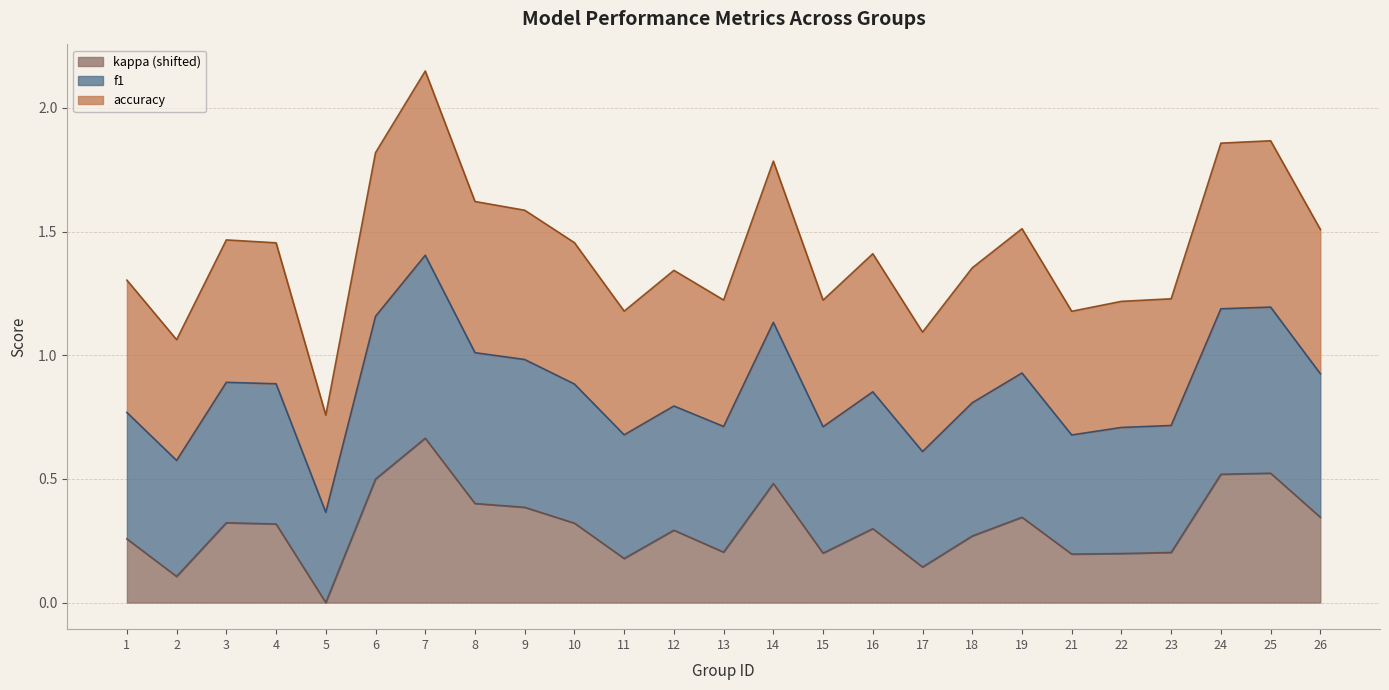

At which category is the sum across all series the highest?

7